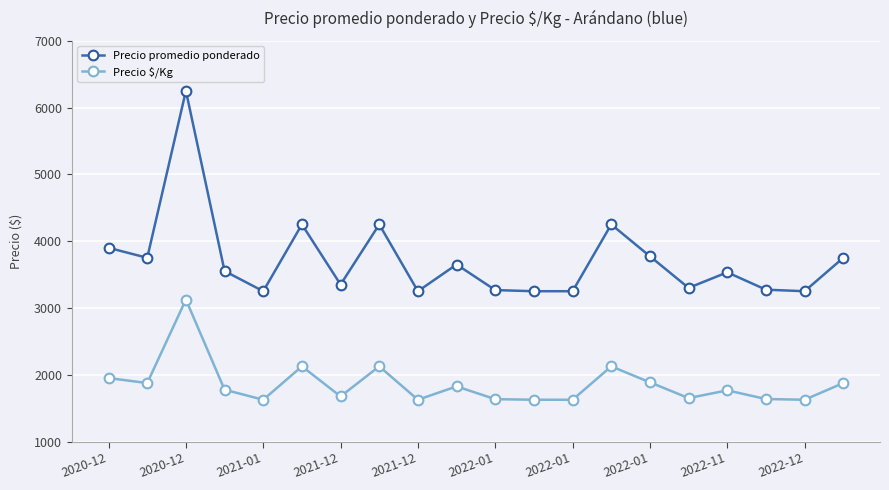

Rank the series by their average value, from highest to lowest.

Precio promedio ponderado, Precio $/Kg